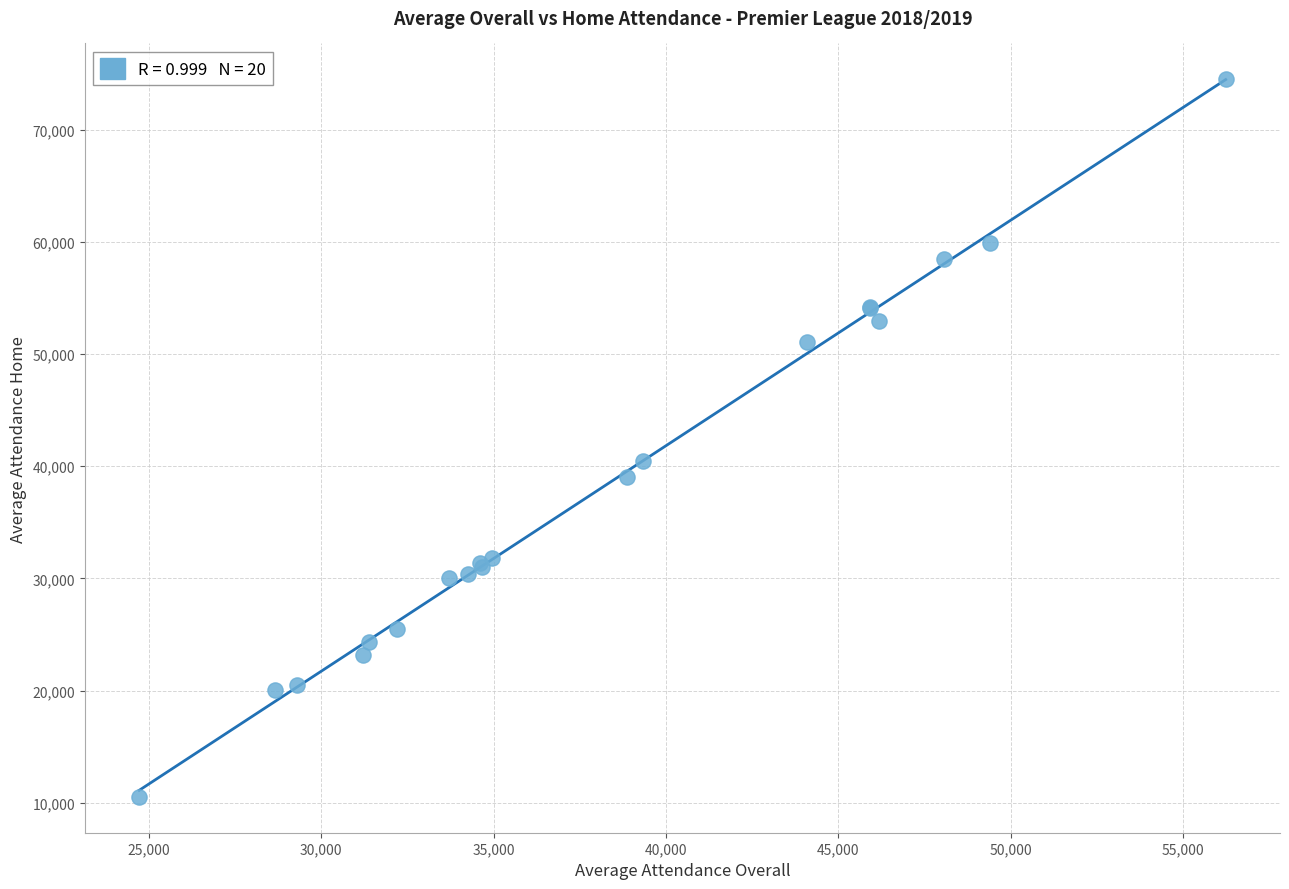

What Y value in the scatter plot is closest to 42515?

40441